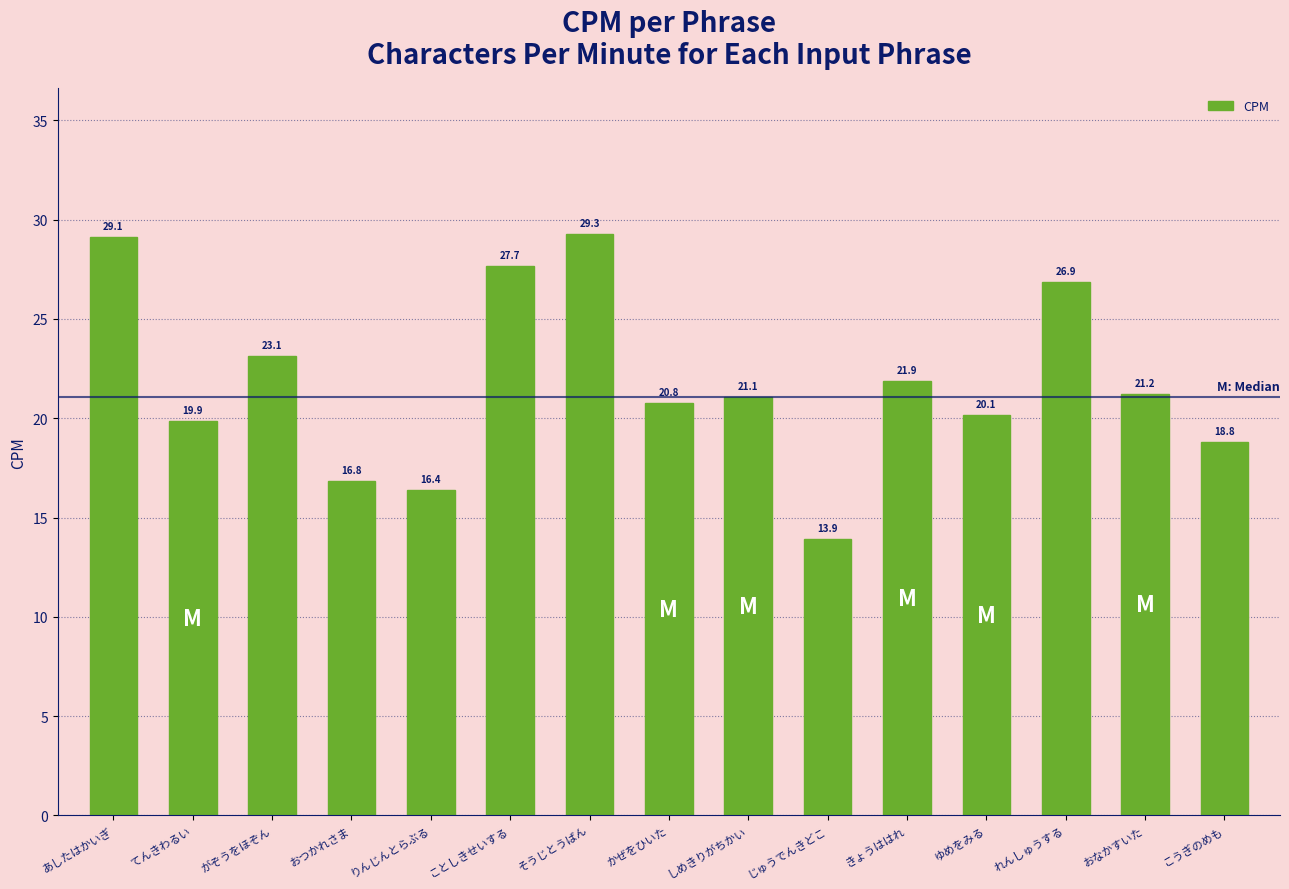

How many data points are less than 21?

7